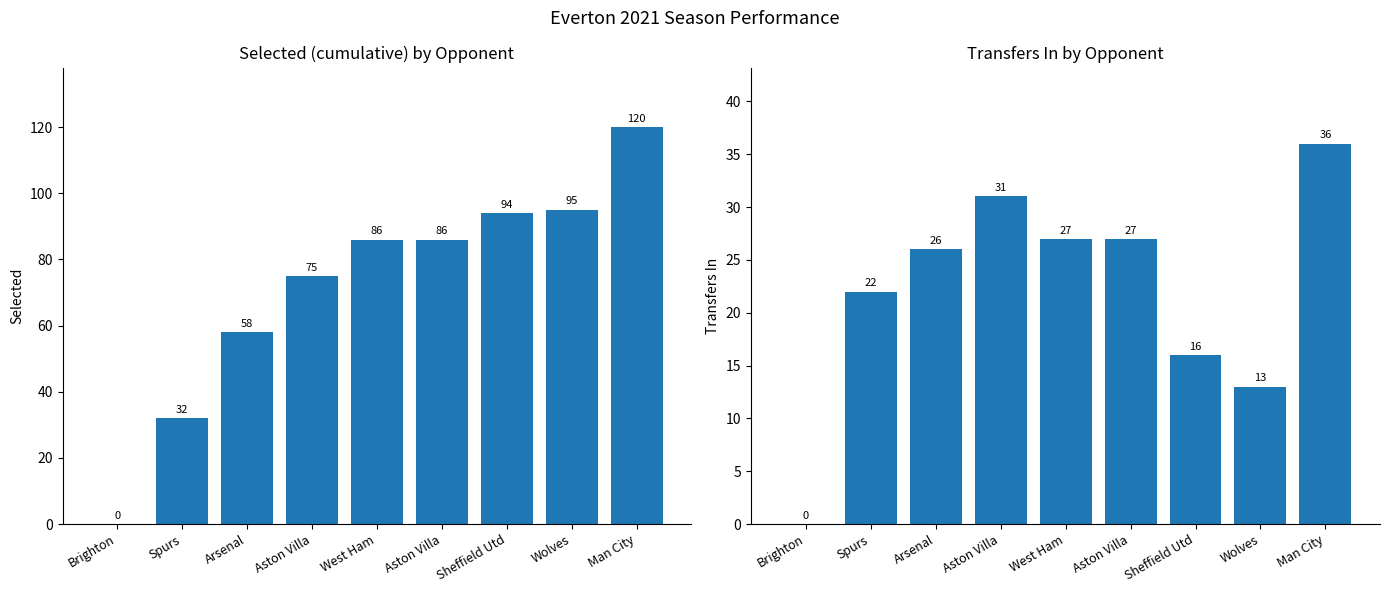

What is the spread (max minus min) of values at Aston Villa?

44